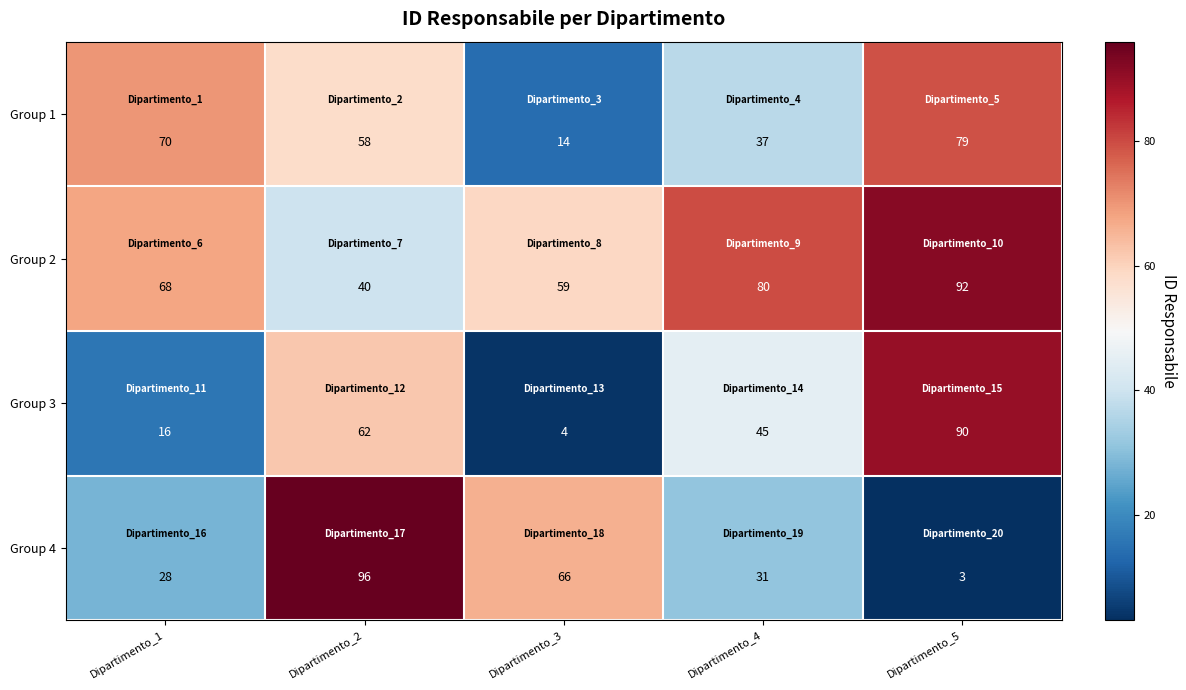

Is it true that Group 4 equals 158 at Dipartimento_2?

False